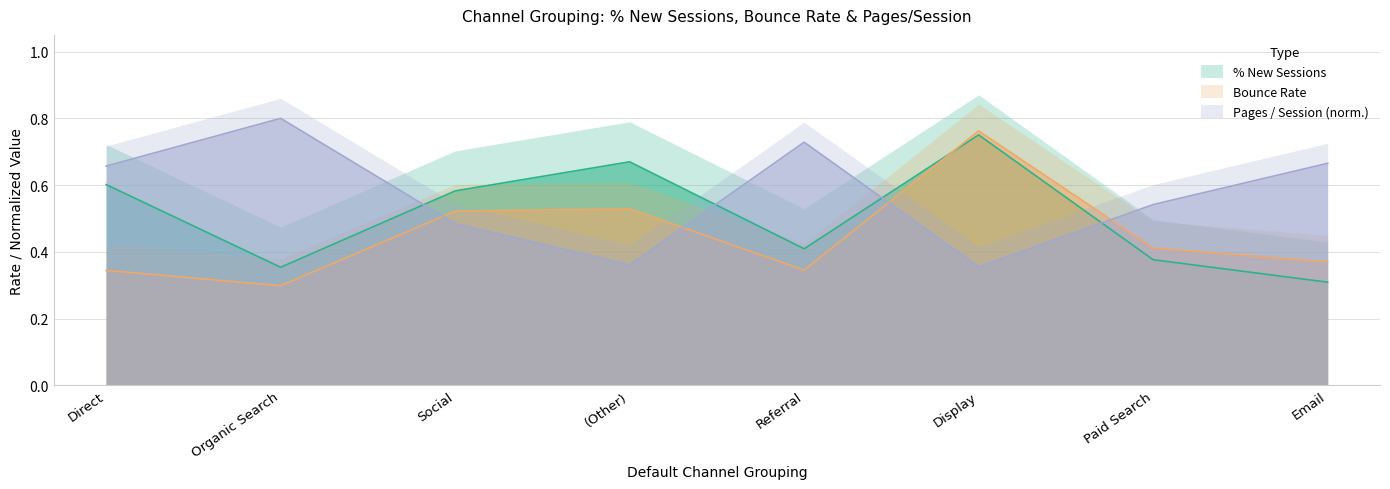

What is the average value of the % New Sessions series?

0.5